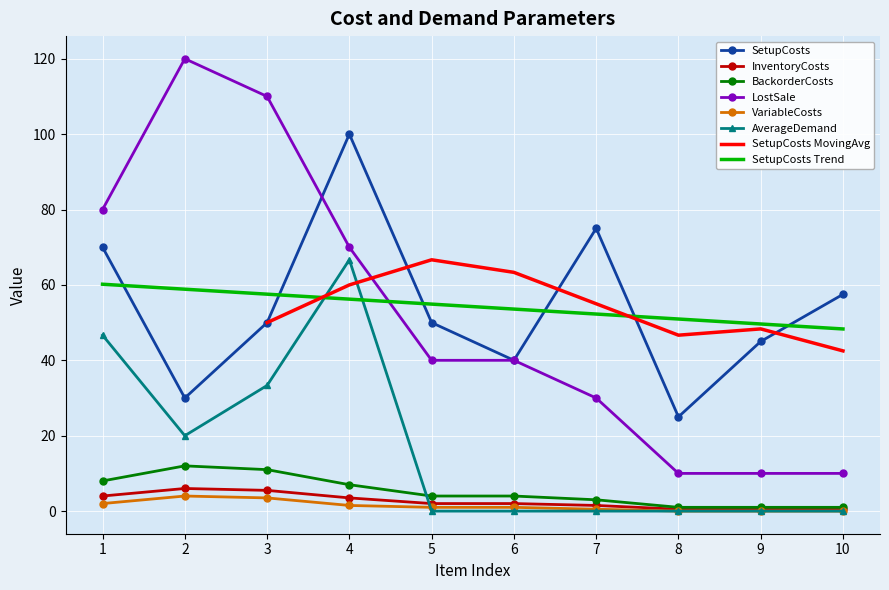

What is the total value across all series at 3?

213.3